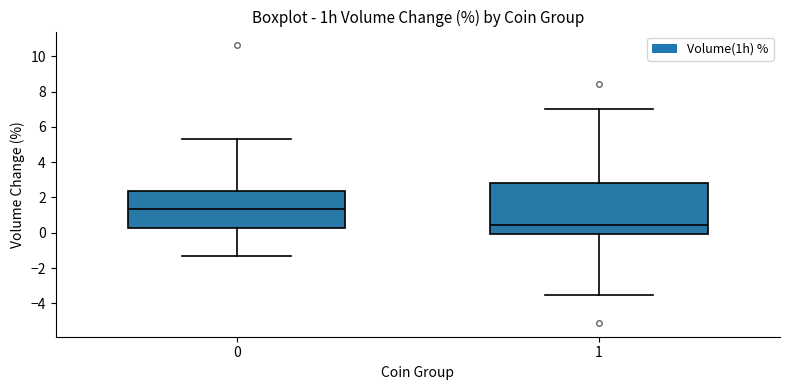

Which box is the tallest, from its lower edge to its upper edge?

1